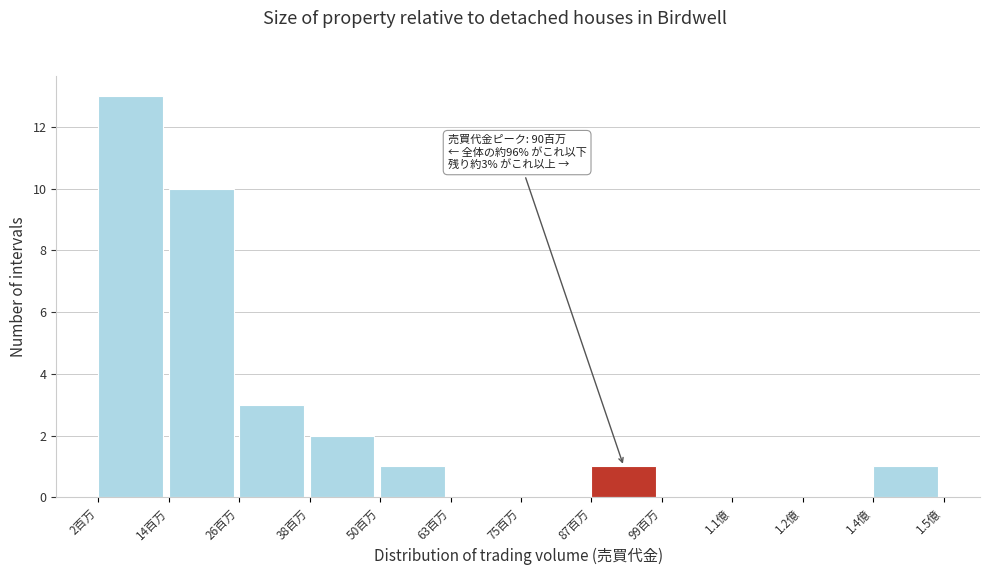

Reading right to left, what are all the values shown in this chart?

1.4億=1	1.2億=0	1.1億=0	99百万=0	87百万=1	75百万=0	63百万=0	50百万=1	38百万=2	26百万=3	14百万=10	2百万=13